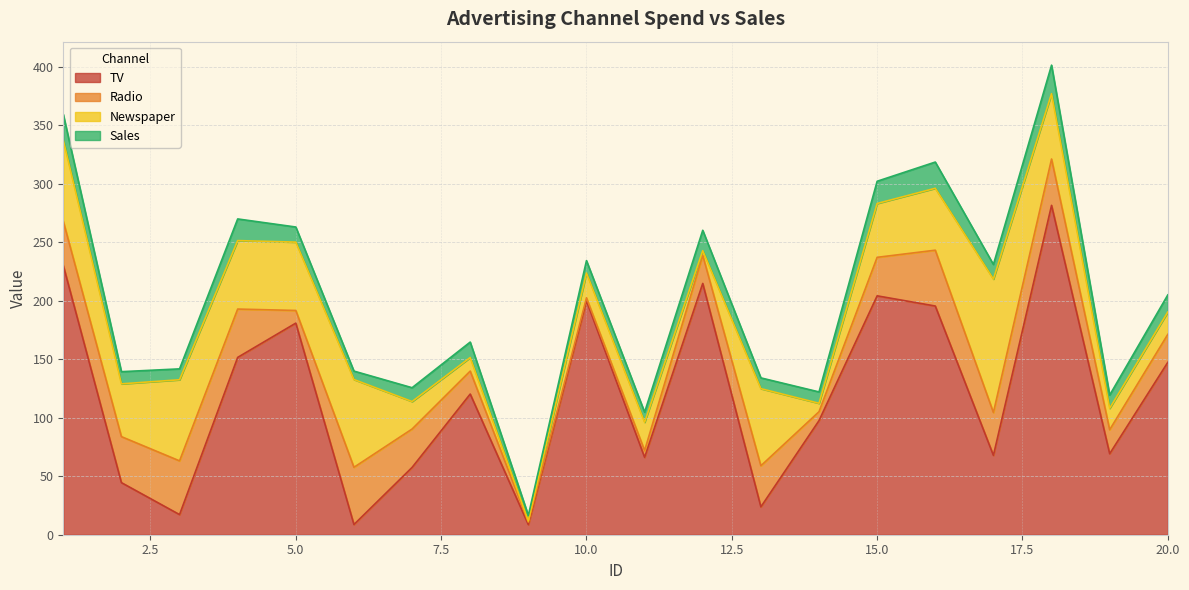

Rank the series by their maximum value, from highest to lowest.

TV, Newspaper, Radio, Sales